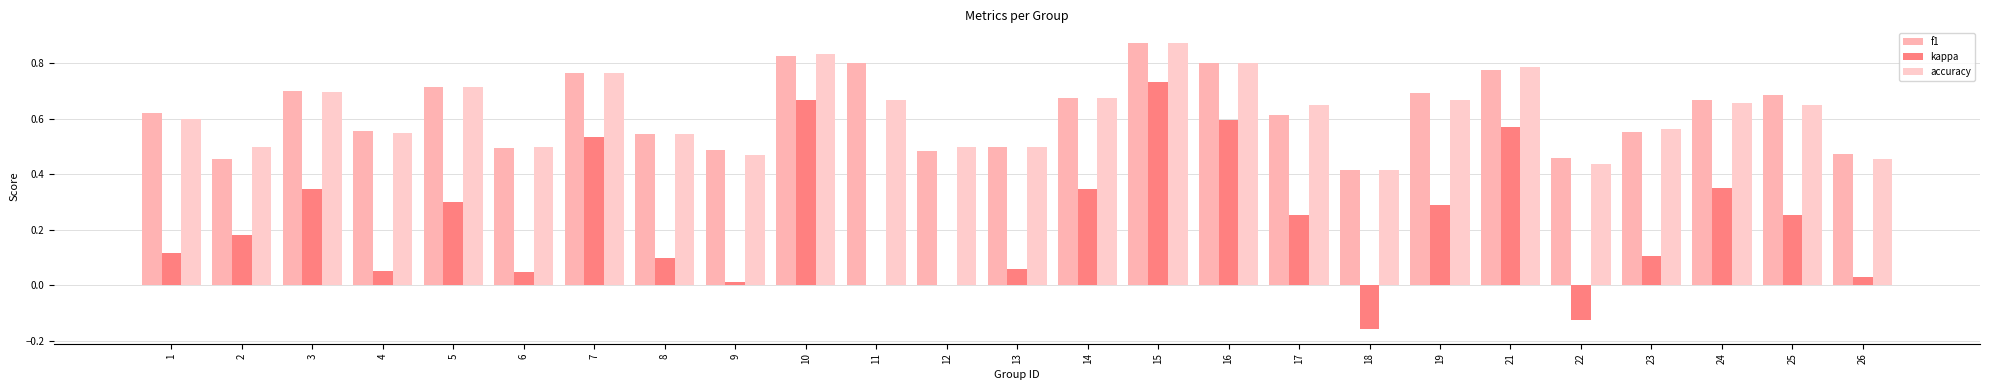

Reading left to right, list all the values displayed in this chart.

f1: 0.6	0.5	0.7	0.6	0.7	0.5	0.8	0.5	0.5	0.8	0.8	0.5	0.5	0.7	0.9	0.8	0.6	0.4	0.7	0.8	0.5	0.6	0.7	0.7	0.5
kappa: 0.1	0.2	0.3	0.1	0.3	0.0	0.5	0.1	0.0	0.7	0.0	0.0	0.1	0.3	0.7	0.6	0.3	-0.2	0.3	0.6	-0.1	0.1	0.4	0.3	0.0
accuracy: 0.6	0.5	0.7	0.5	0.7	0.5	0.8	0.5	0.5	0.8	0.7	0.5	0.5	0.7	0.9	0.8	0.7	0.4	0.7	0.8	0.4	0.6	0.7	0.7	0.5